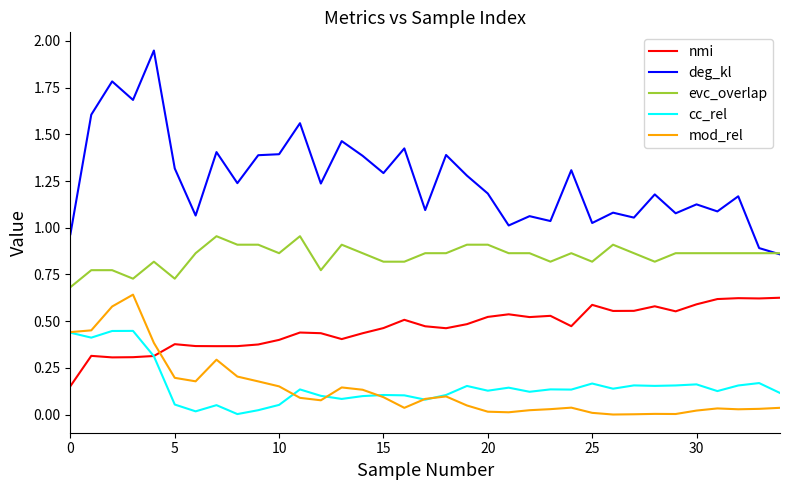

True or false: deg_kl and cc_rel cross at least once.

False